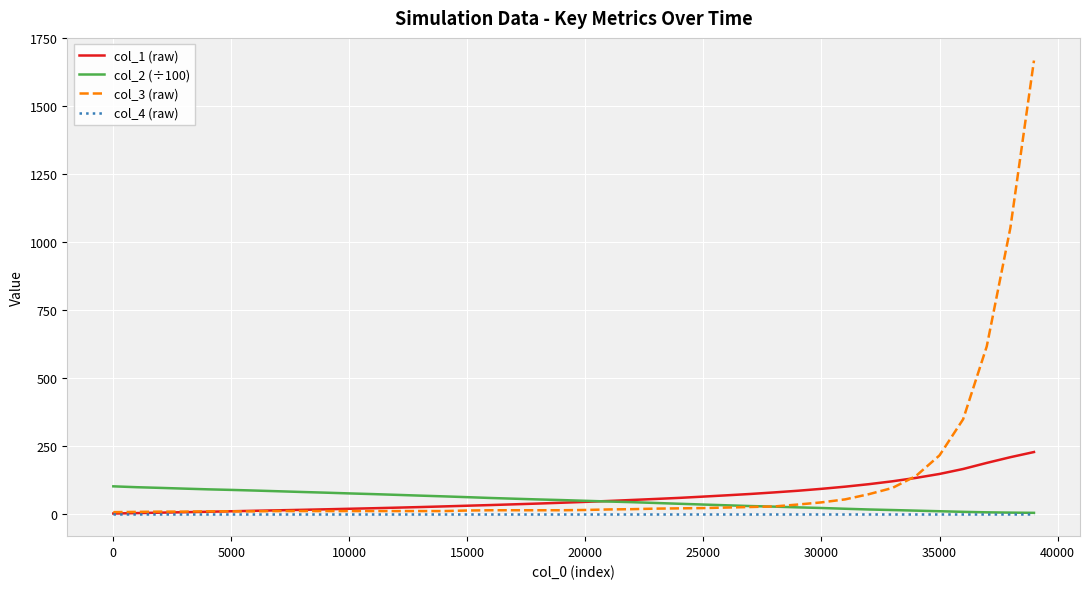

What is the lowest value of the col_3 (raw) series?

5.0